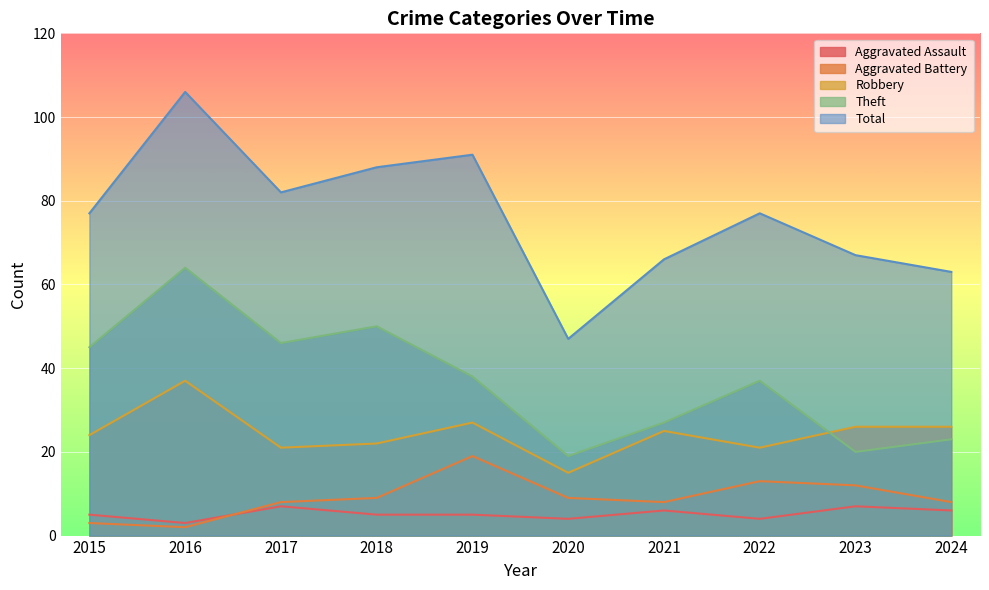

True or false: Total and Aggravated Battery intersect in this chart.

False